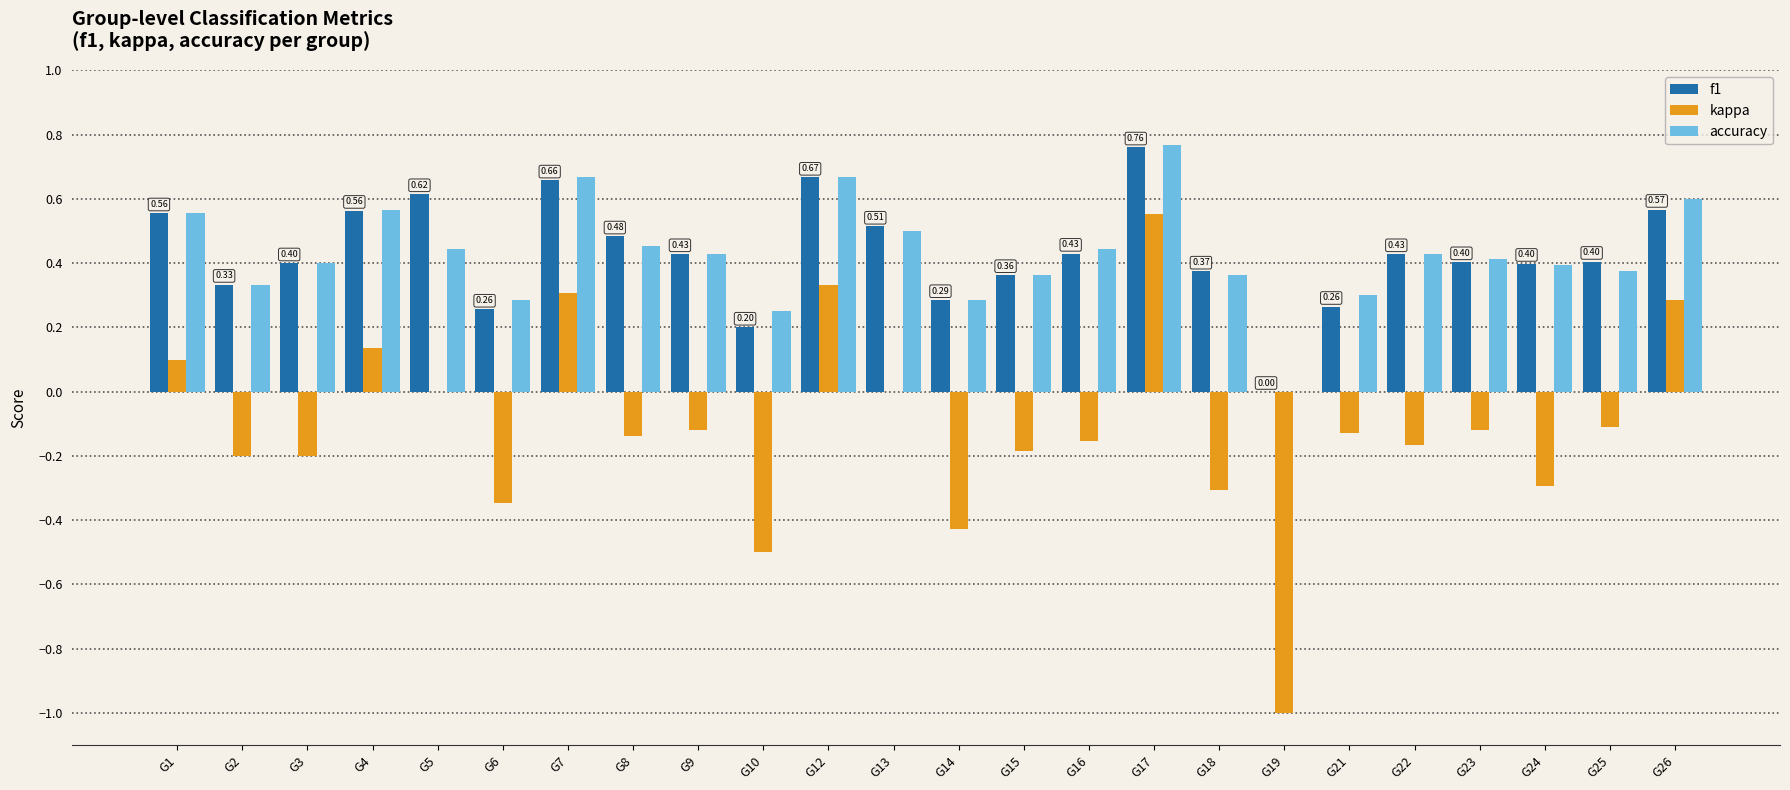

How many series are shown in this chart?

3